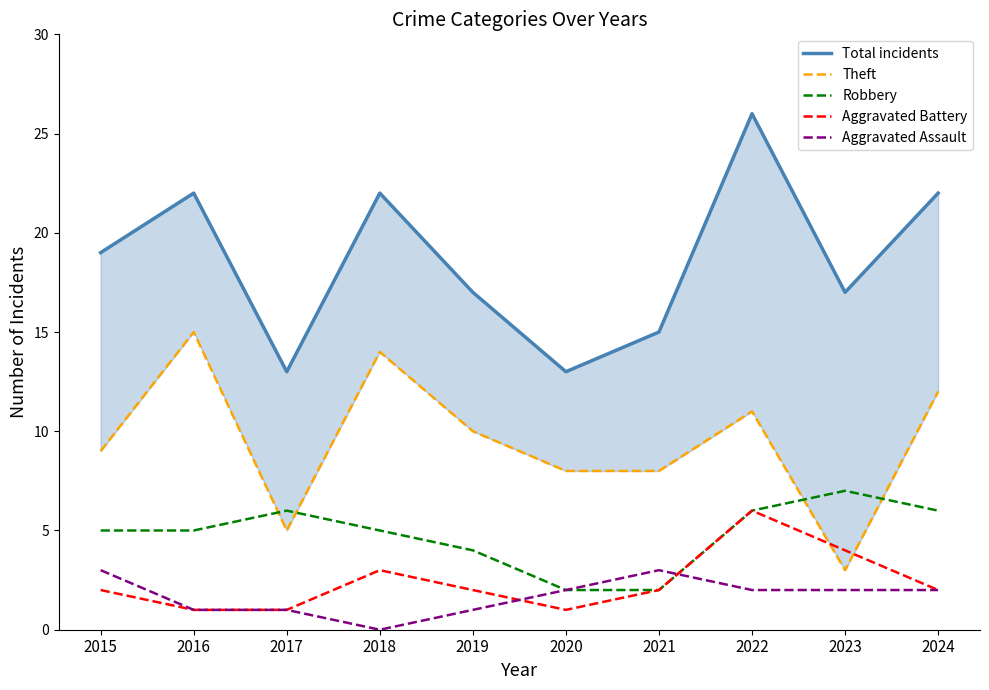

True or false: Aggravated Battery has a value of 2 at 2015.

True